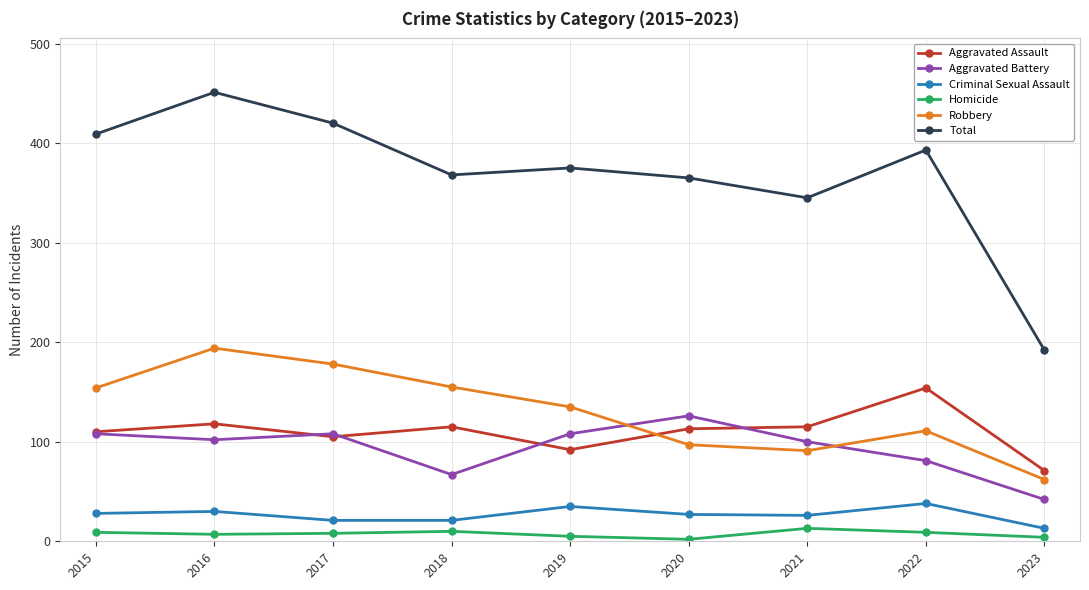

Between 2015 and 2023, which series saw the biggest shift?

Total